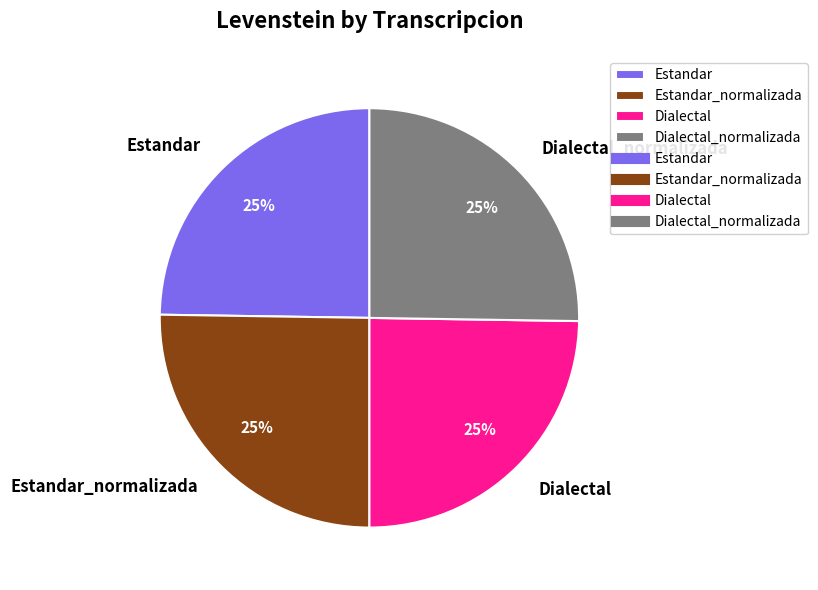

Is it true that Dialectal is 19% of the pie?

False